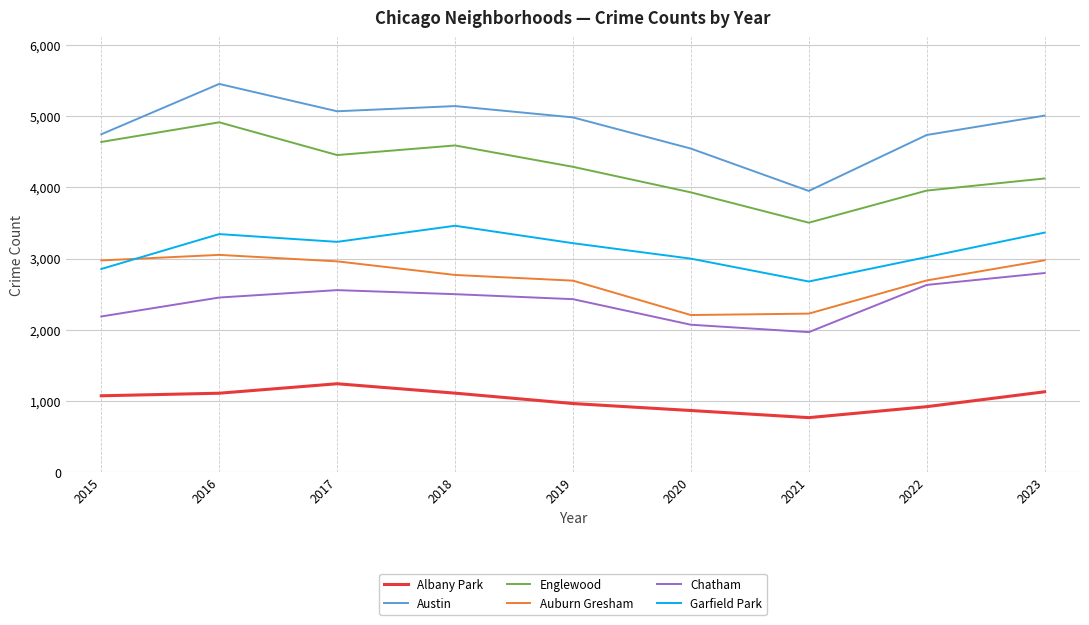

What is the greatest value displayed?

5452